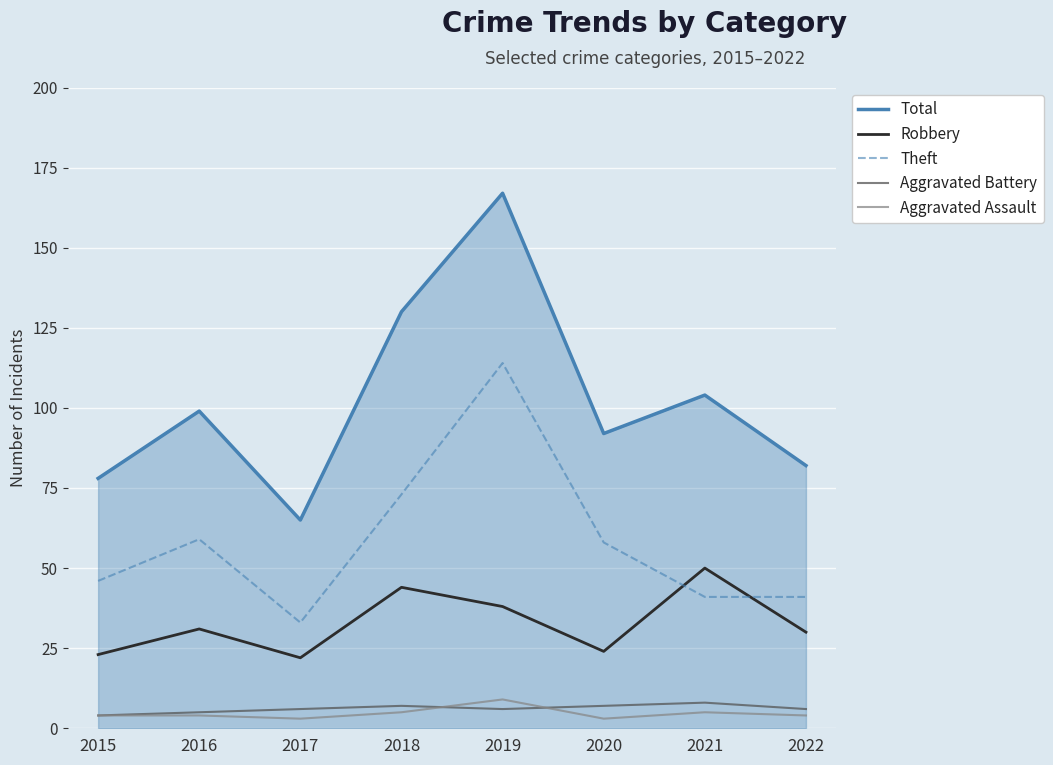

Is it true that Theft equals 41 at 2021?

True